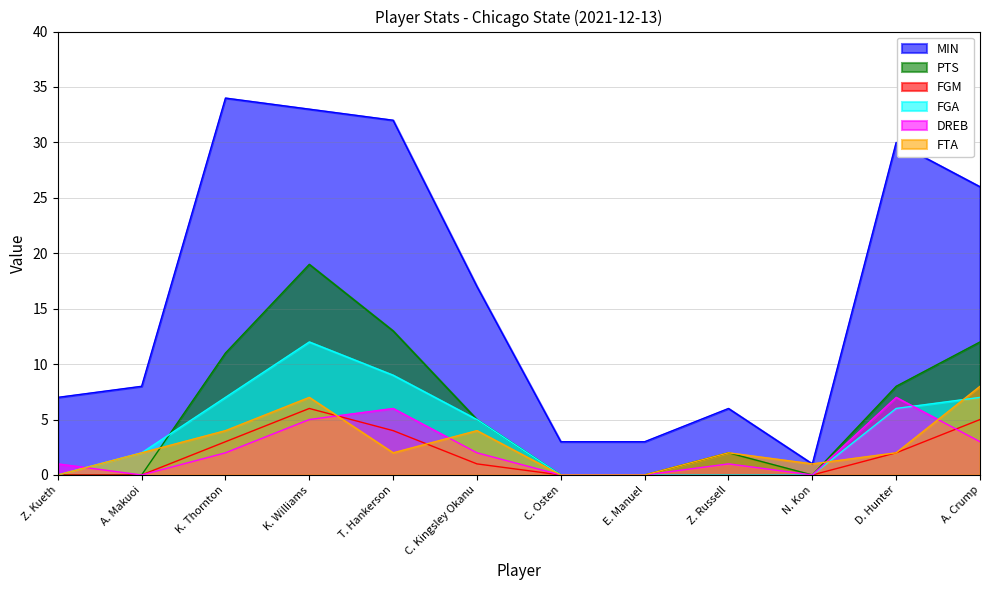

True or false: MIN and FGA cross at least once.

False